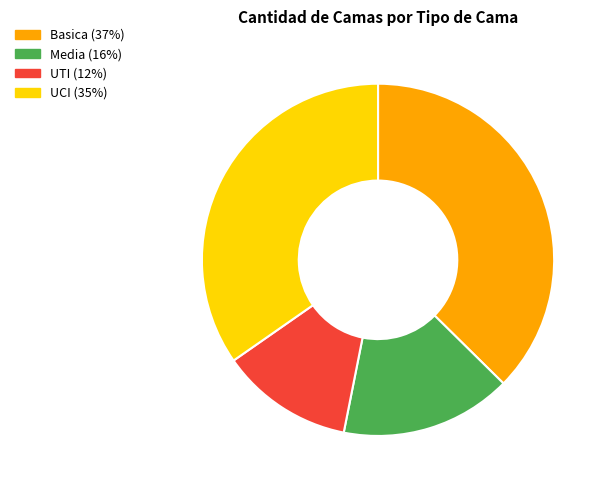

Does UCI represent more than half of the total?

No